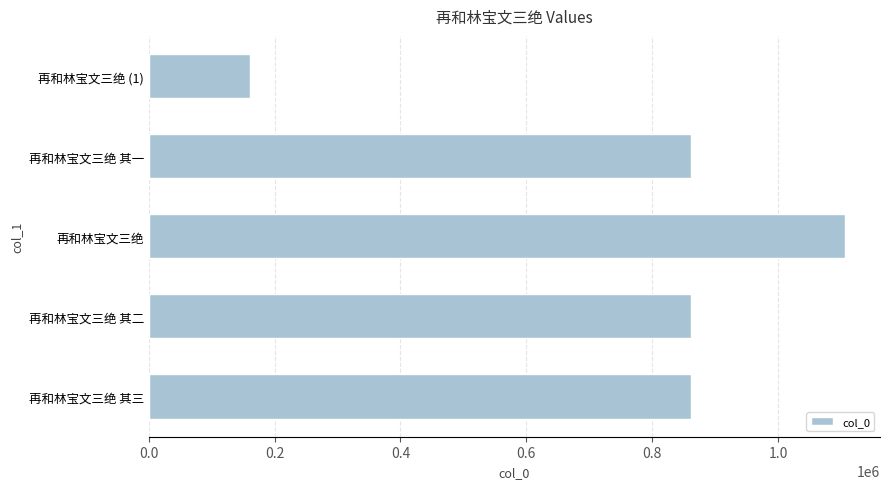

What is the approximate value at 再和林宝文三绝 其二?

861018